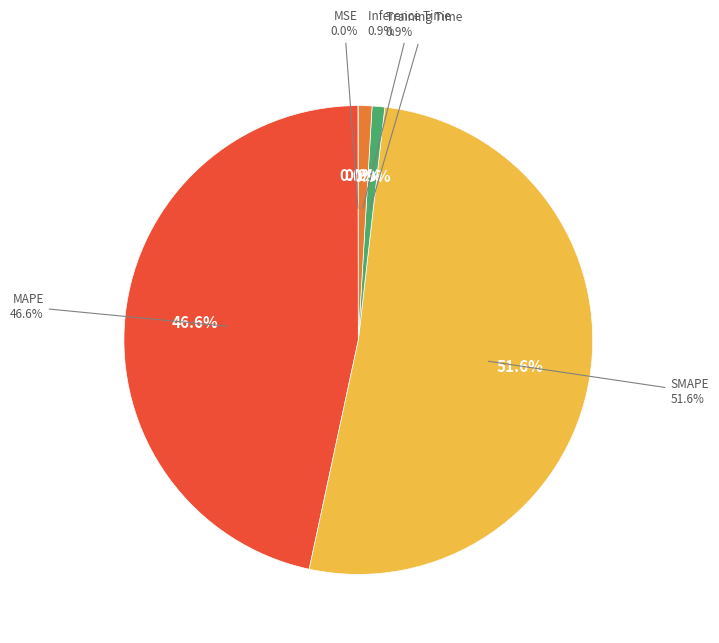

How many segments does this pie chart have?

5